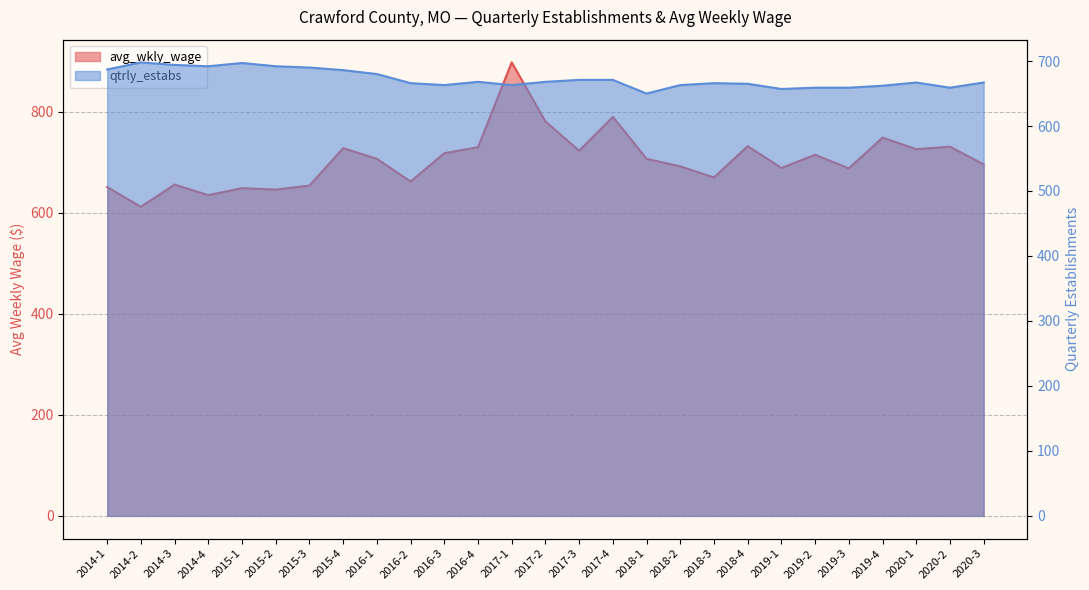

Which category has the highest value across all series?

2017-1